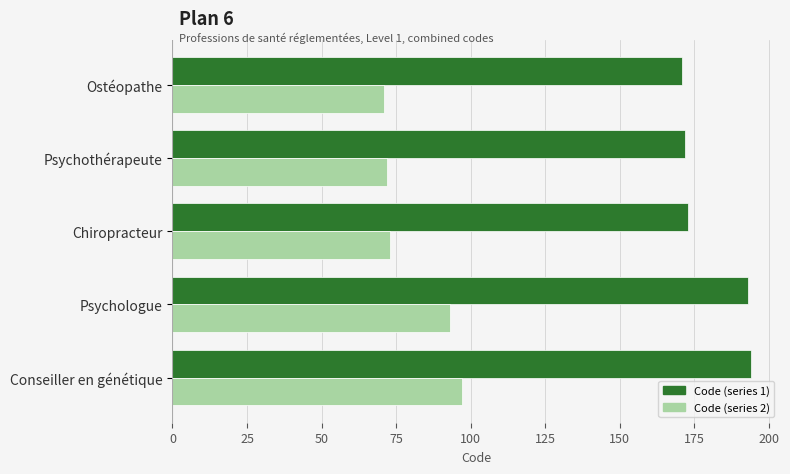

Count the number of data series in this chart.

2